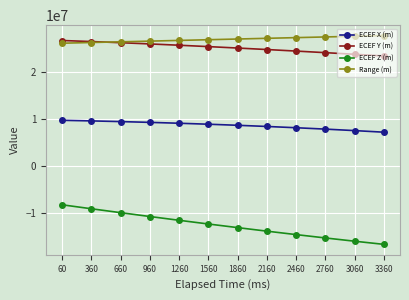

List the series in order of their peak value, lowest first.

ECEF Z (m), ECEF X (m), ECEF Y (m), Range (m)